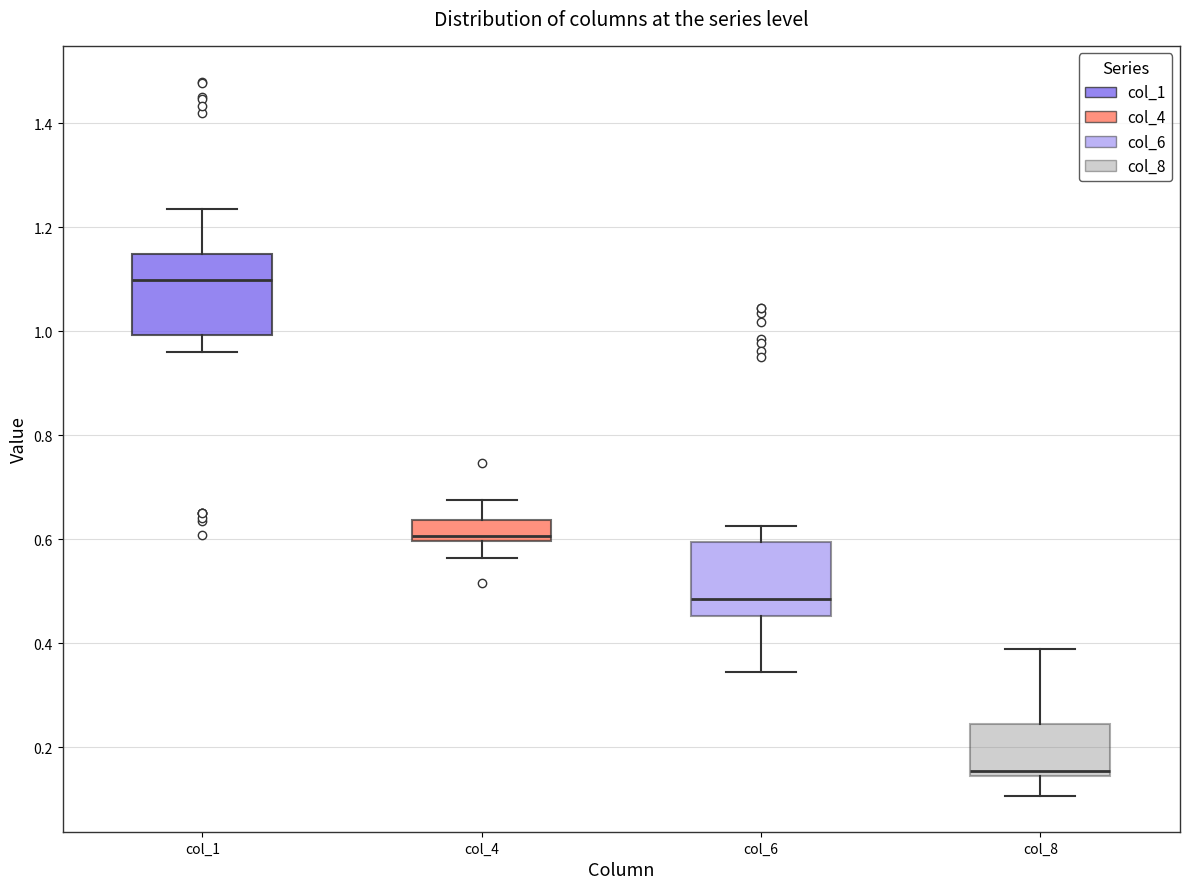

Reading left to right, read every box against the y-axis: the position of its median line, the range the box covers, and the ends of its whiskers. The values are not printed on the chart, so give them approximately, as read against the axis.

col_1: median 1.10, box 1.00 to 1.14, whiskers 0.96 to 1.24
col_4: median 0.60 (just above the box's lower edge), box 0.60 to 0.64, whiskers 0.56 to 0.68
col_6: median 0.48, box 0.46 to 0.60, whiskers 0.34 to 0.62
col_8: median 0.16, box 0.14 to 0.24, whiskers 0.10 to 0.38